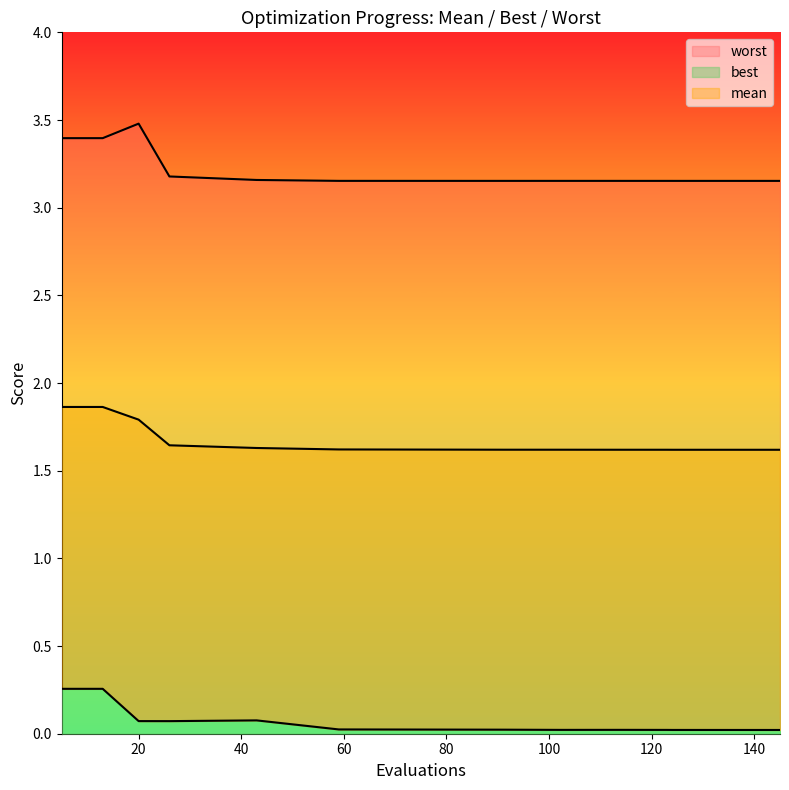

At which category does best reach its first local peak?

43